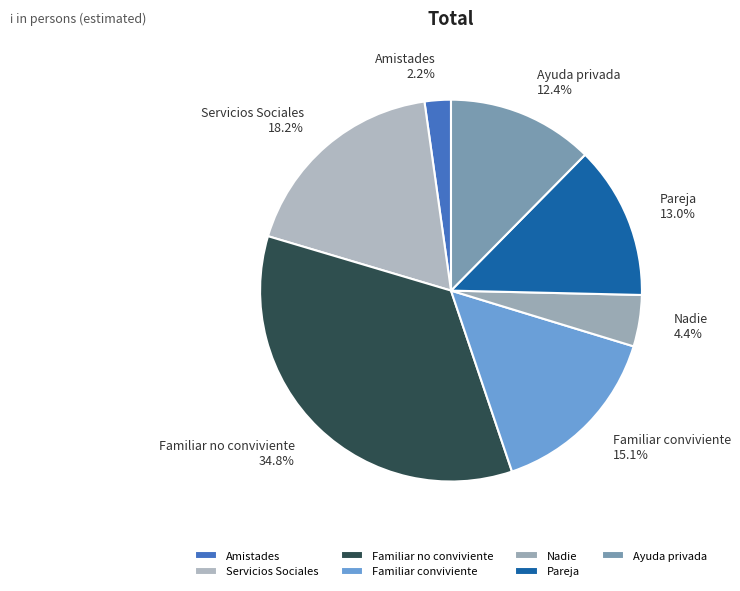

Is the sum of Amistades 2.2% and Pareja 13.0% greater than half?

No